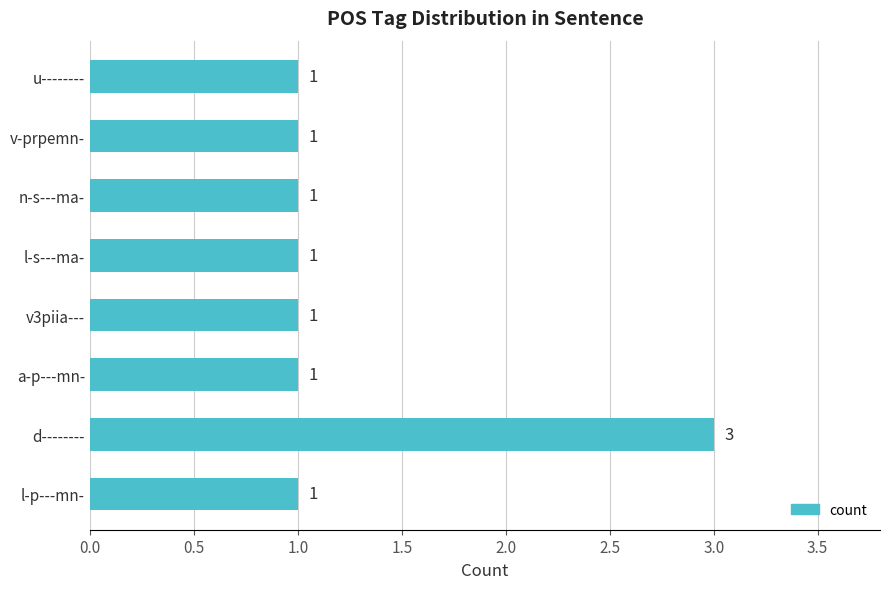

The chart shows a value of 1 at v3piia---. True or false?

True